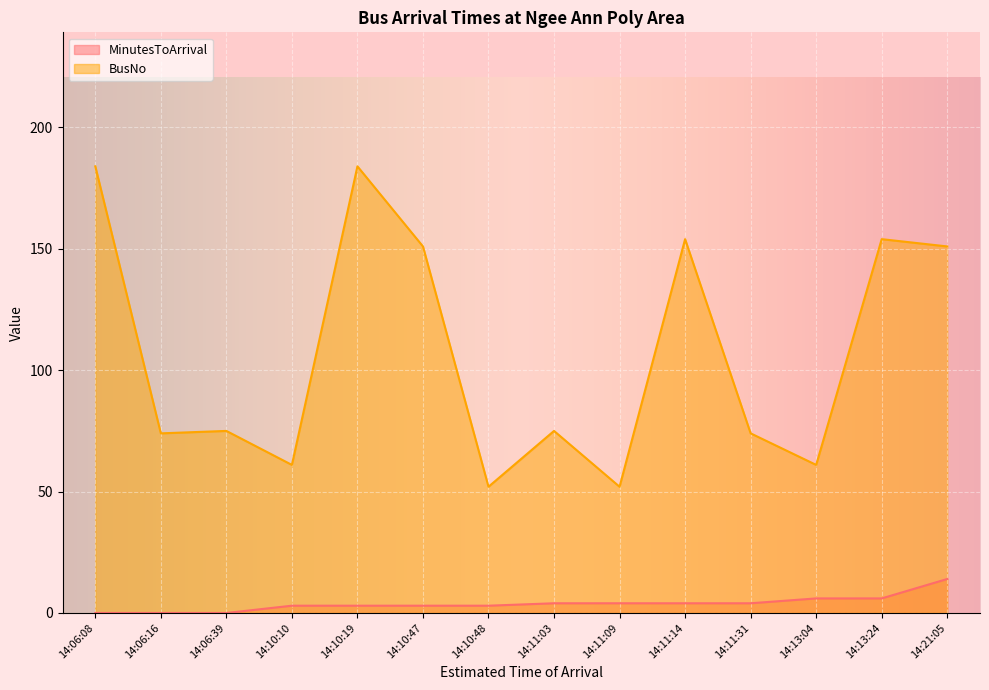

True or false: MinutesToArrival has a value of 6 at 14:13:04.

True